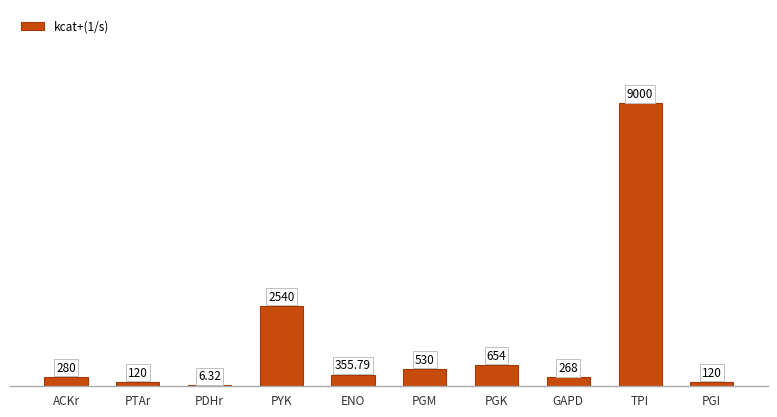

What is the average value?

1387.4